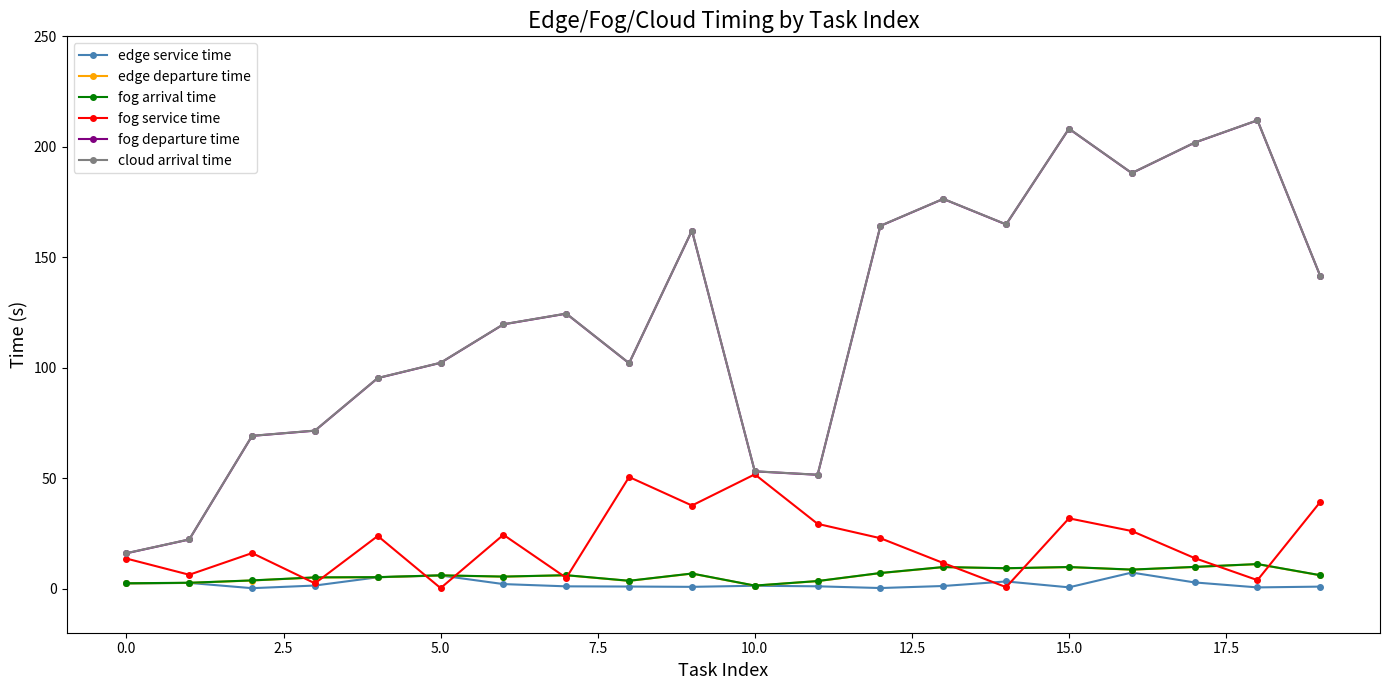

What is the maximum value shown in the chart?

212.0